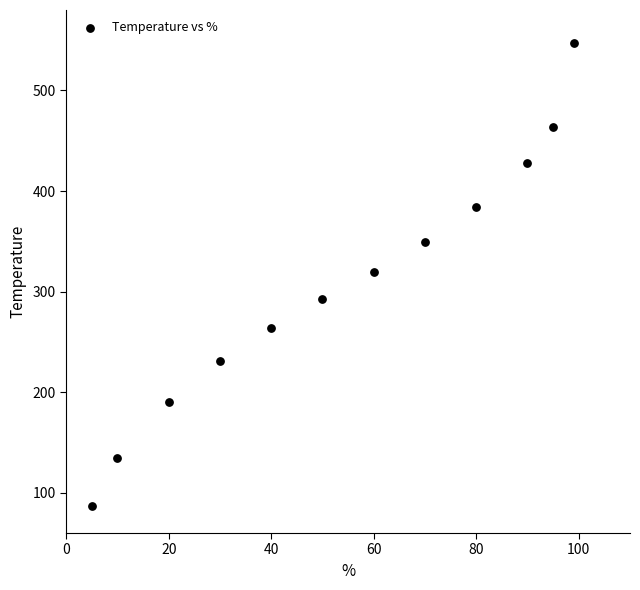

What is the average Y value?

307.7